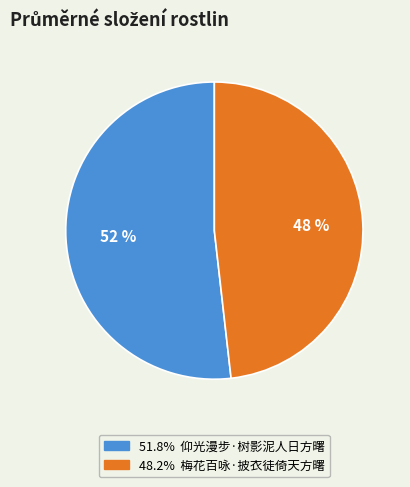

Is there a majority slice in this chart?

Yes